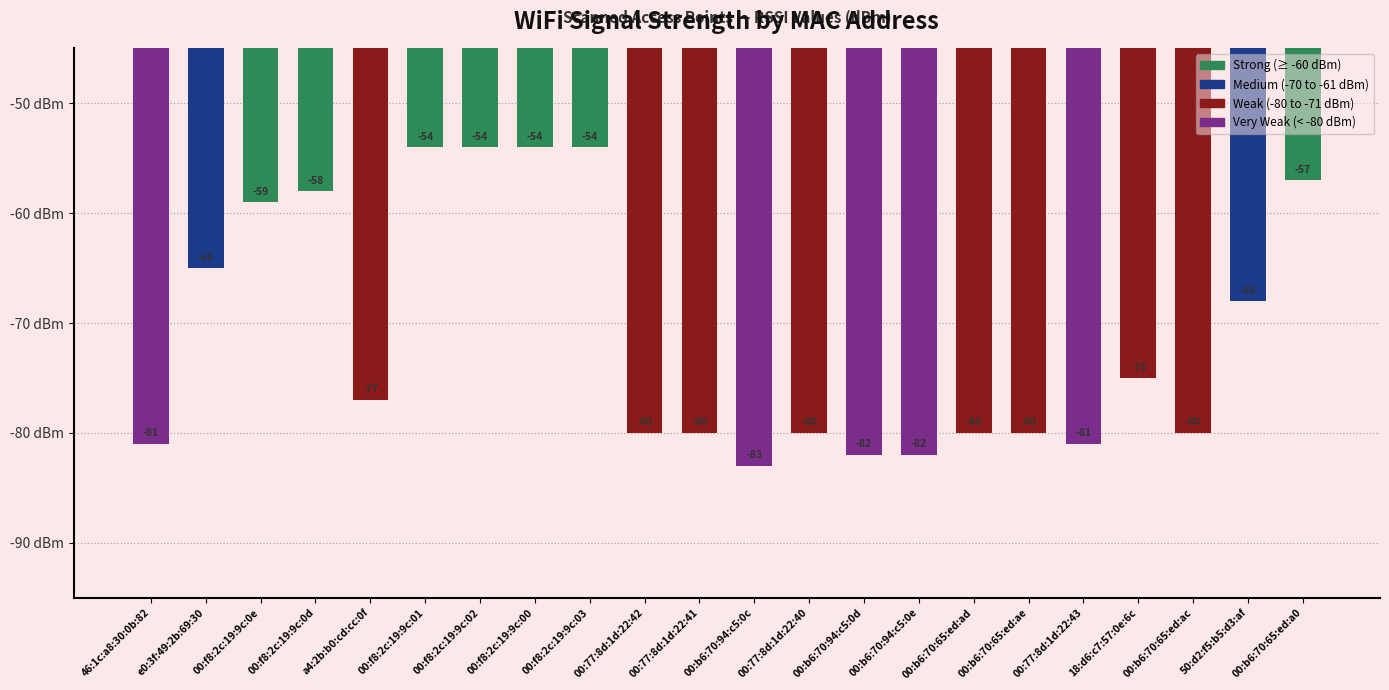

What is the minimum value shown in the chart?

-83